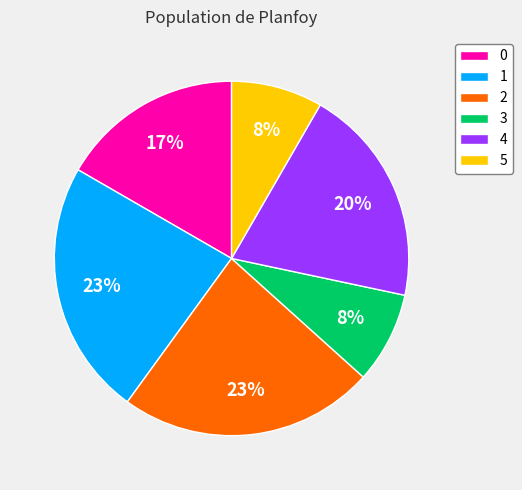

Does 1 account for over 50% of the chart?

No